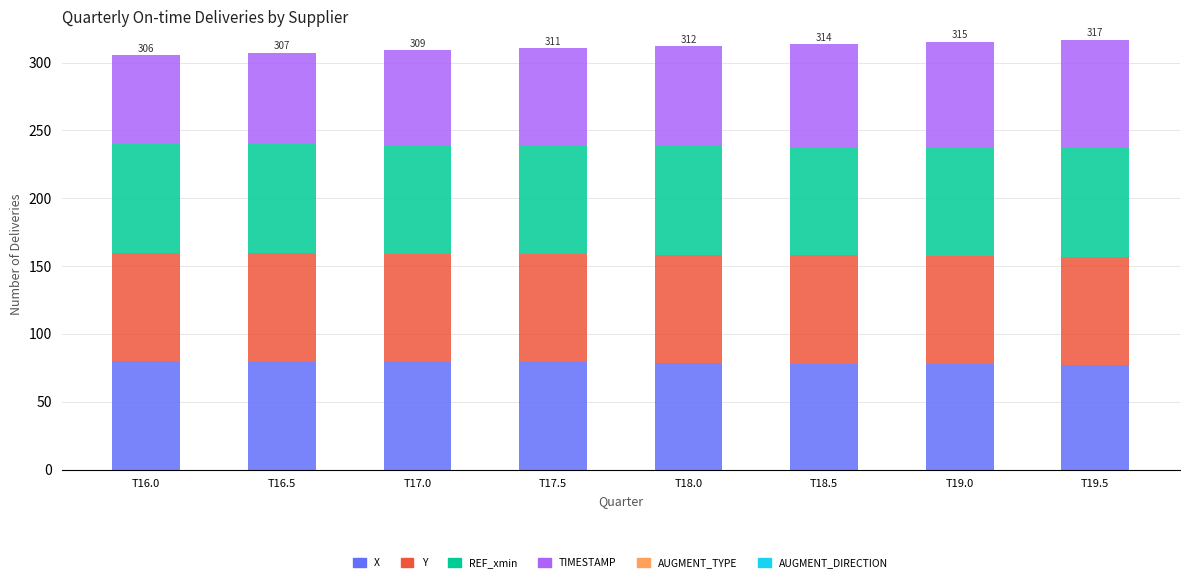

What is the total value across all series at T17.0?

309.0